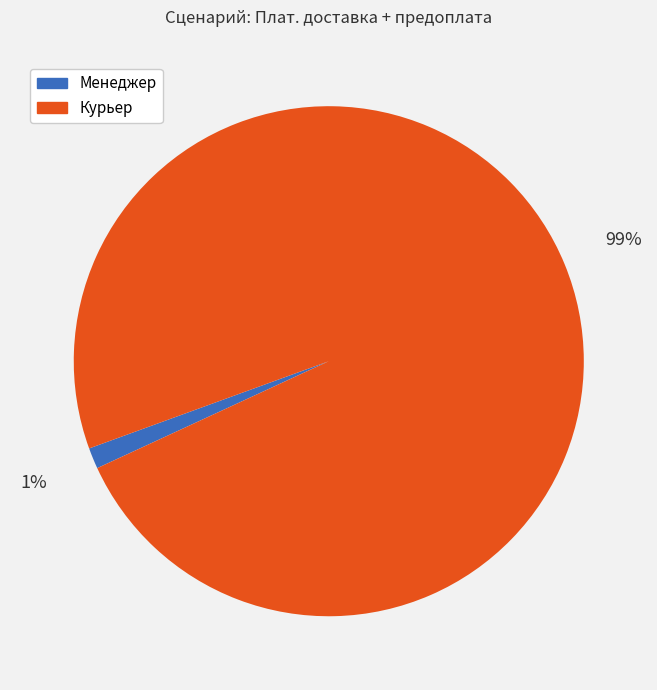

Is the sum of Курьер and Менеджер greater than half?

Yes